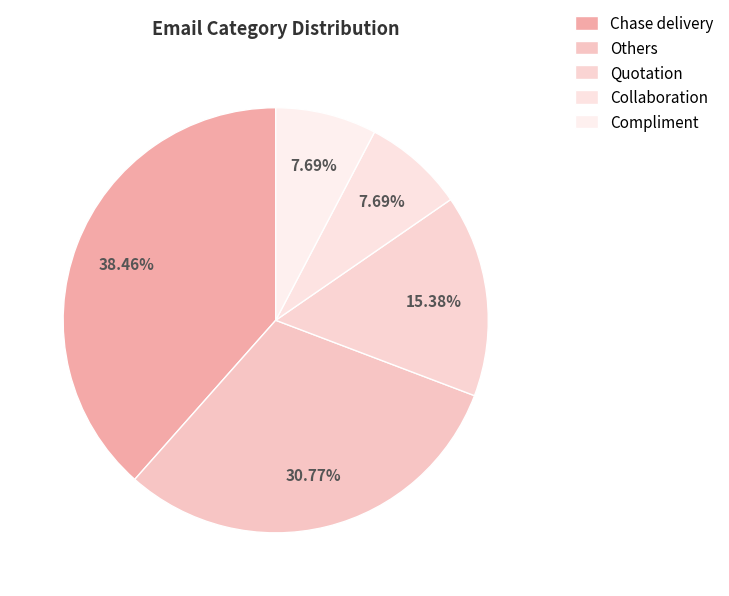

Count the number of slices in the pie.

5